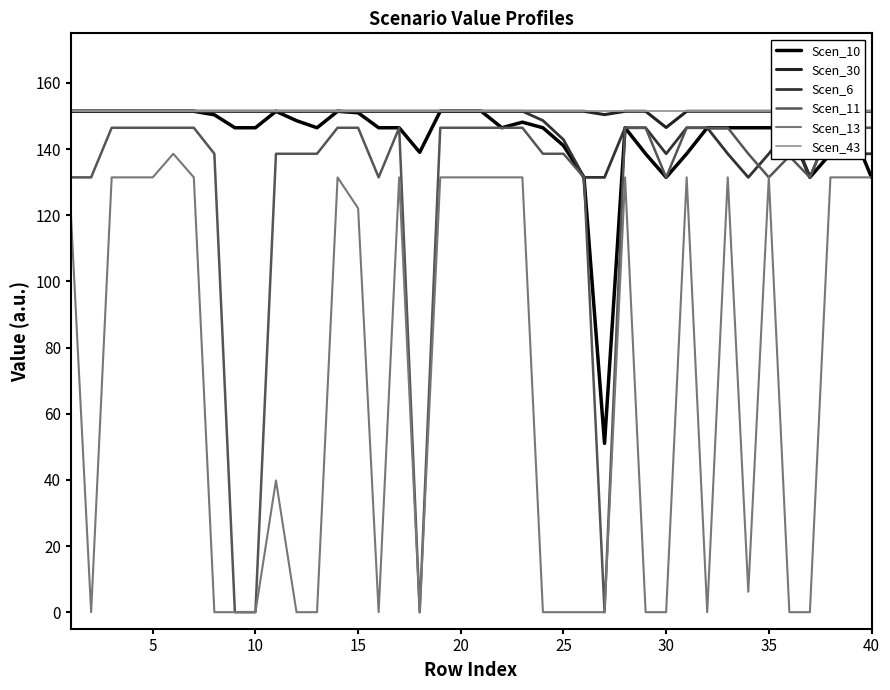

Does the chart display data point markers on the line(s)?

No